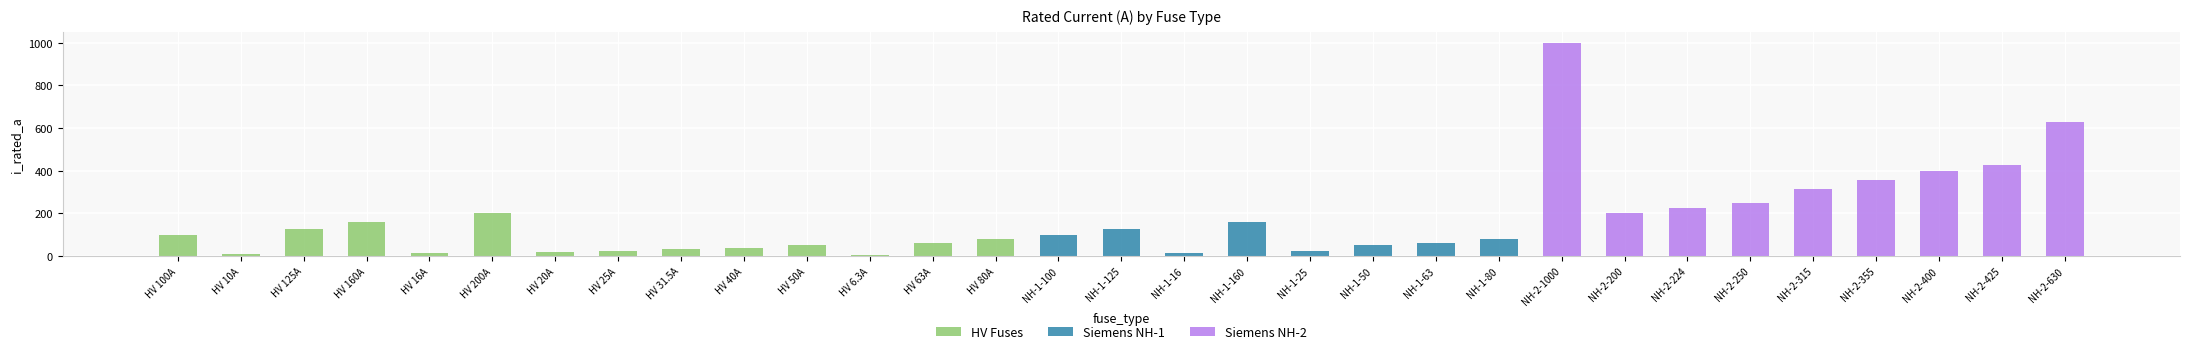

Between HV 50A and HV 63A, which series saw the biggest shift?

HV Fuses